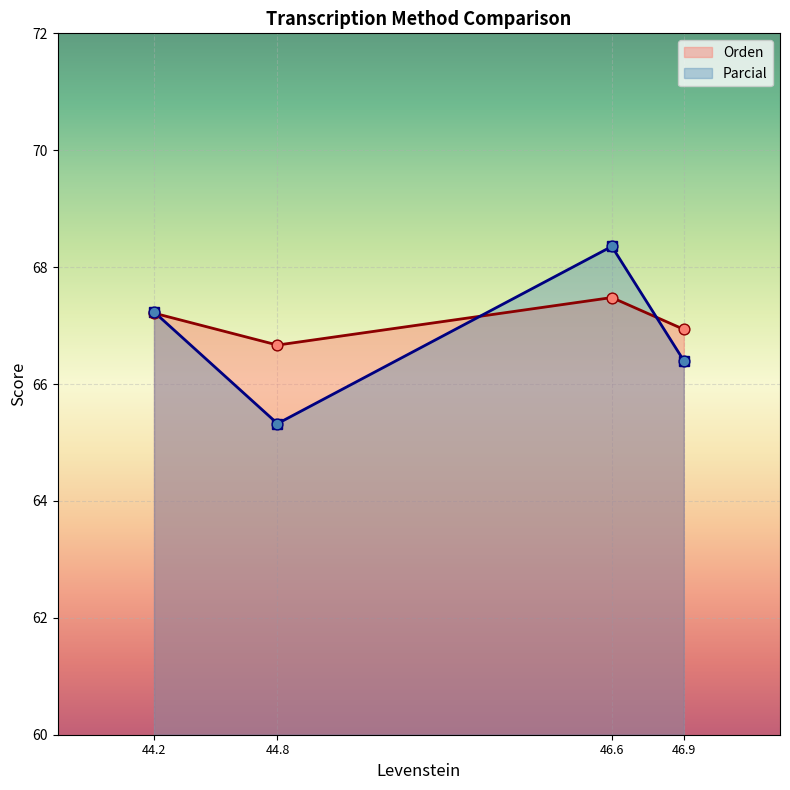

Is the value of Parcial at 44.2 greater than the value of Orden at 46.6?

No